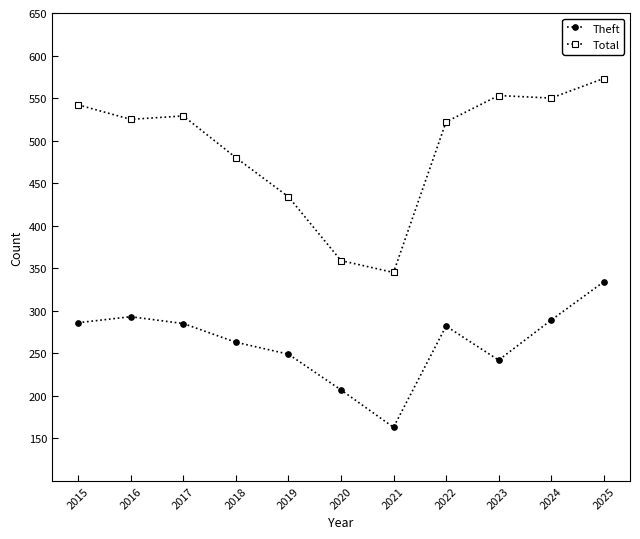

At which category is the sum across all series the highest?

2025